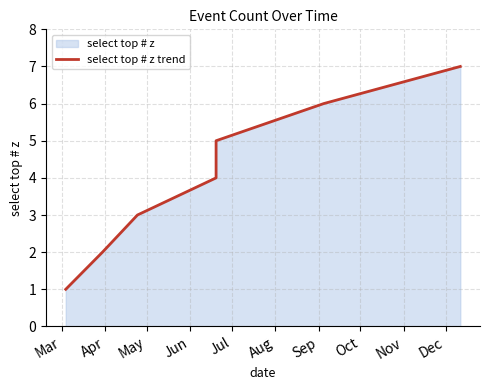

How many lines are shown in the chart?

1